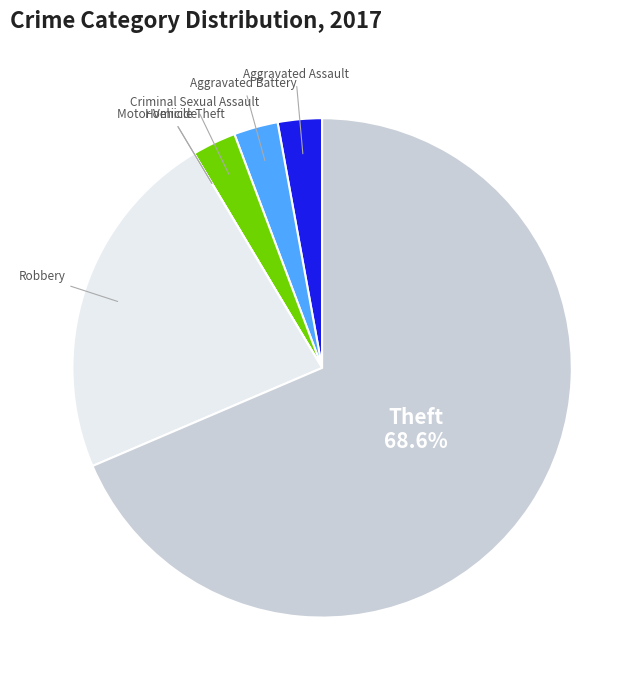

Which category has the biggest portion of the pie?

Theft